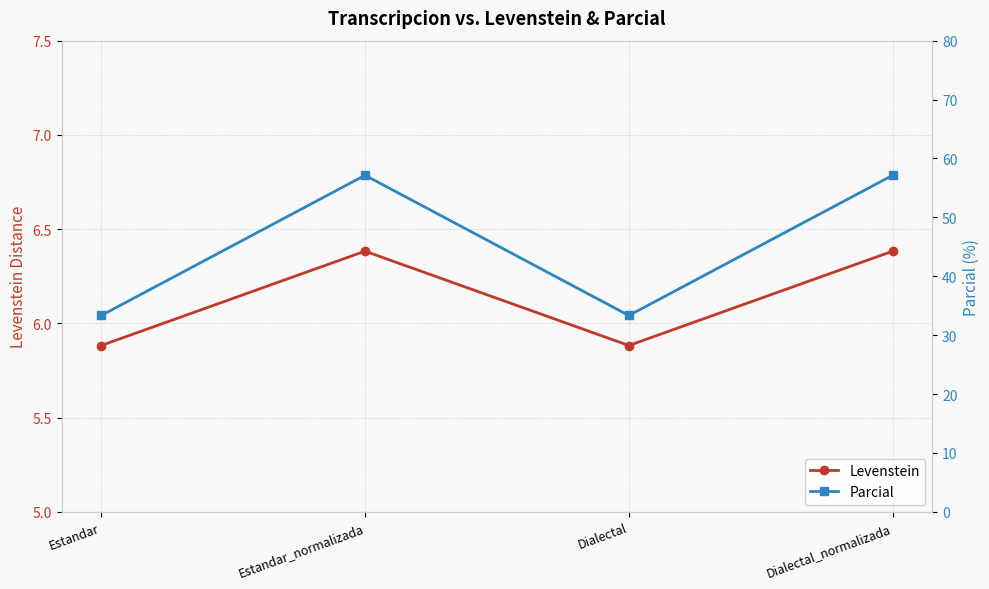

True or false: Parcial and Levenstein cross at least once.

False